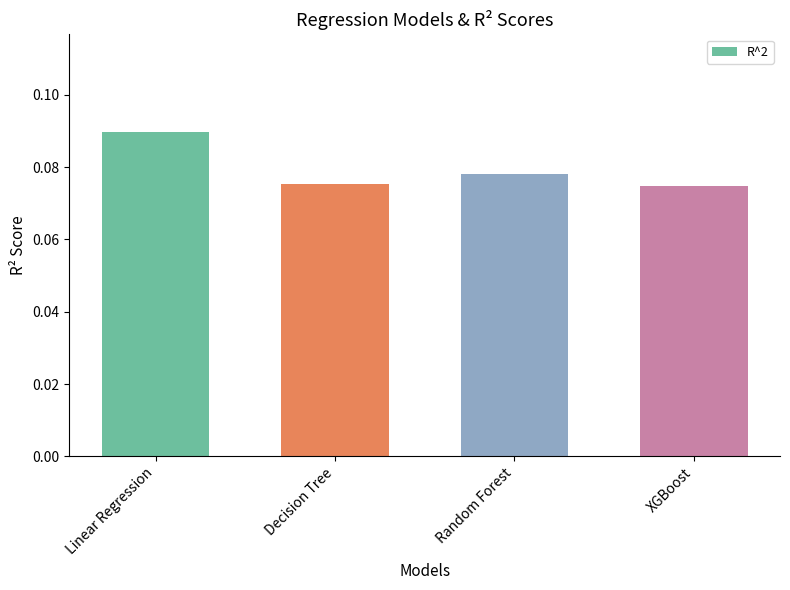

What is the label of the 4th bar from the left?

XGBoost